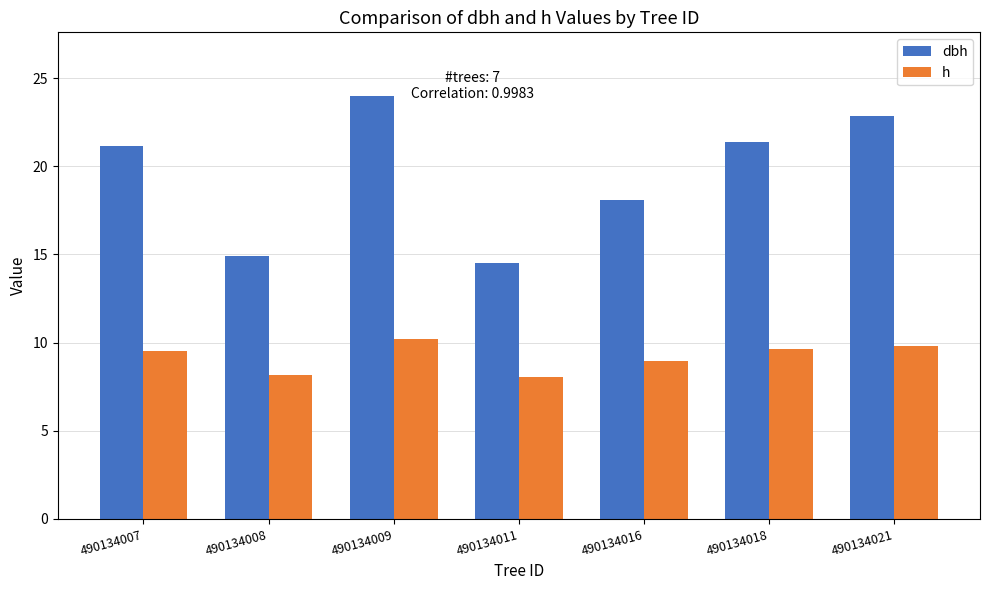

What is the difference between the h values at 490134018 and 490134011?

1.6